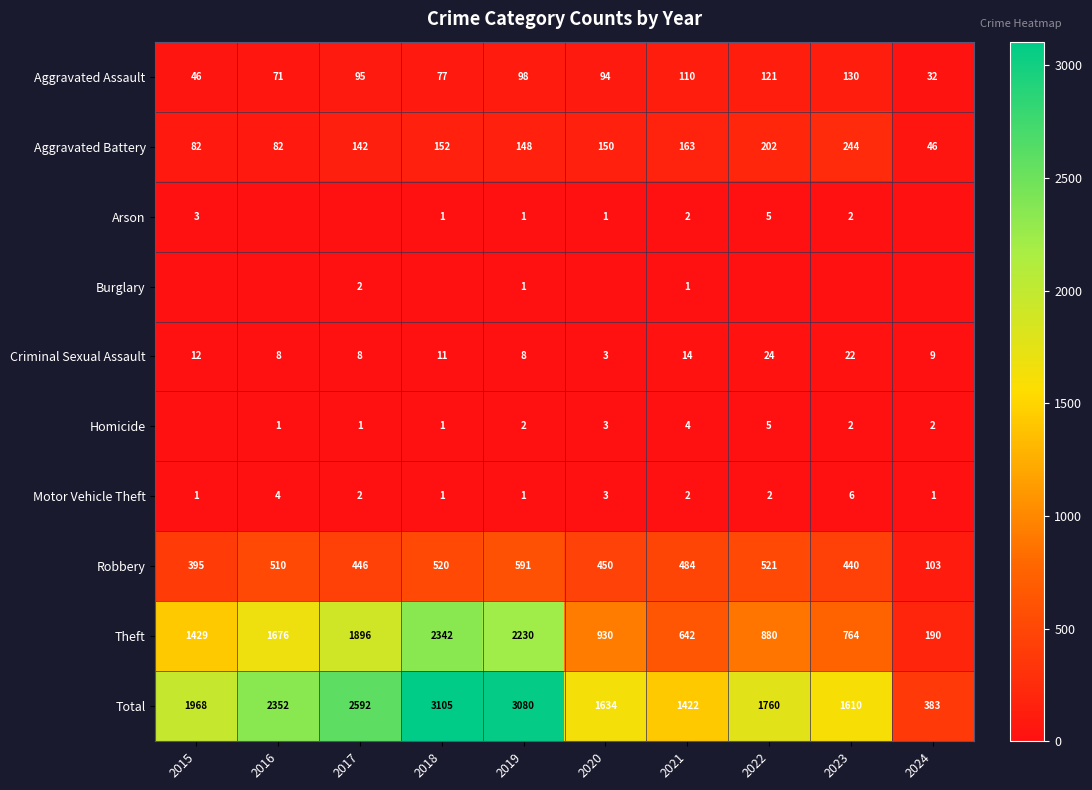

Which category has the highest value in the Robbery series?

2019